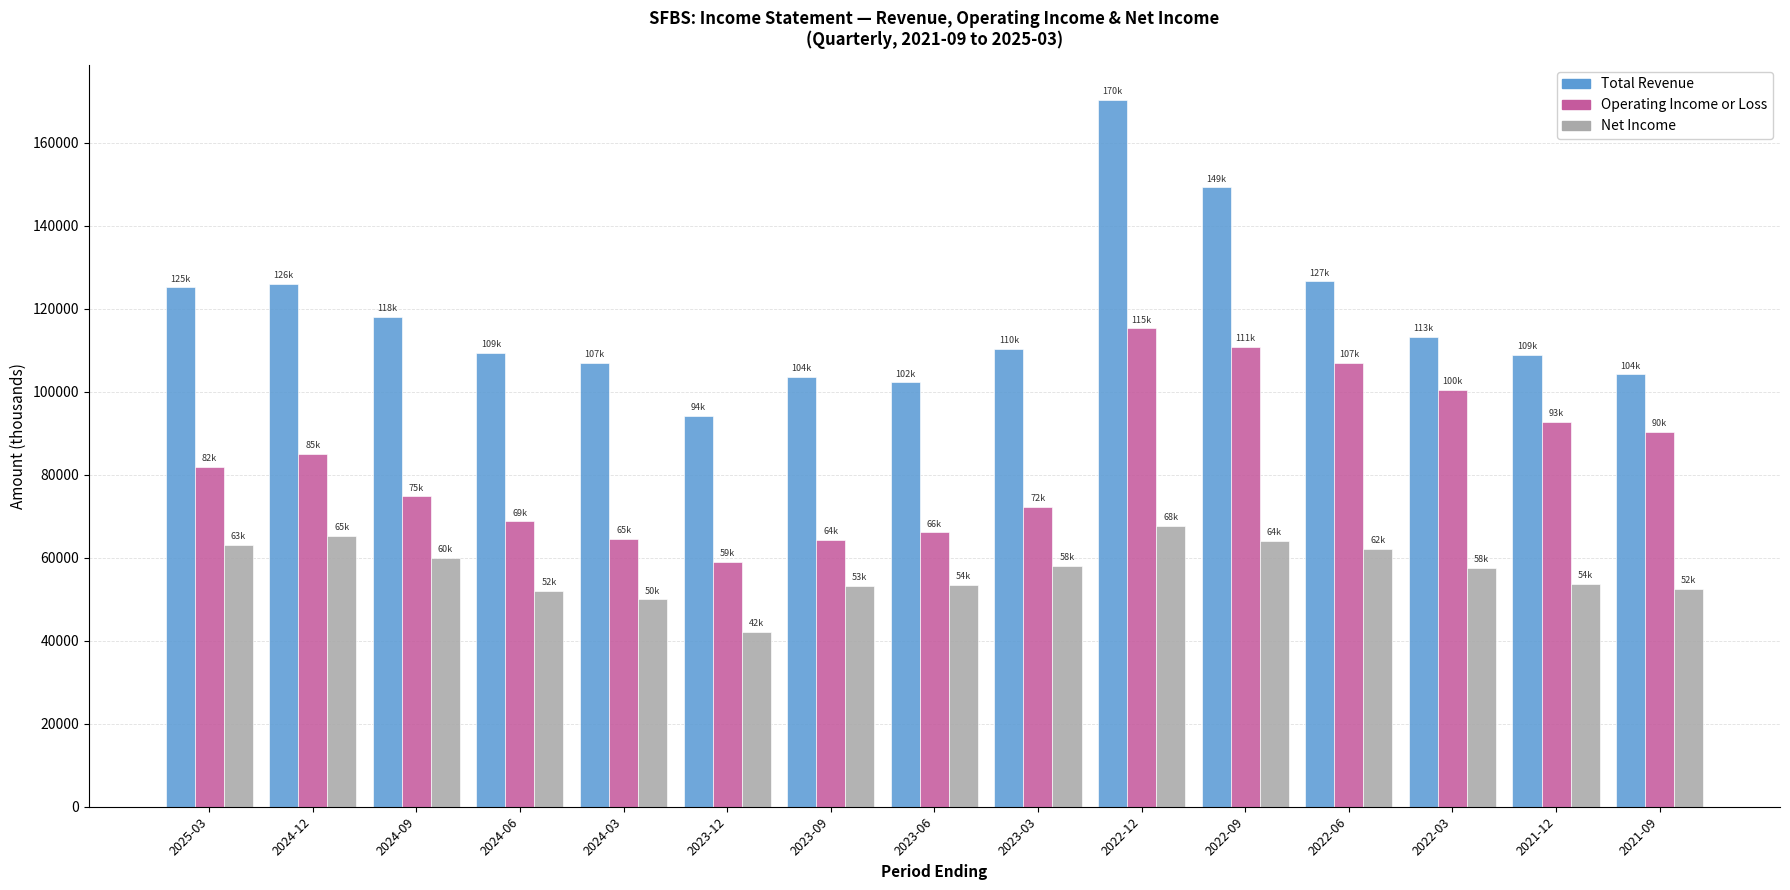

Rank the series at 2023-09 from highest to lowest value.

Total Revenue, Operating Income or Loss, Net Income